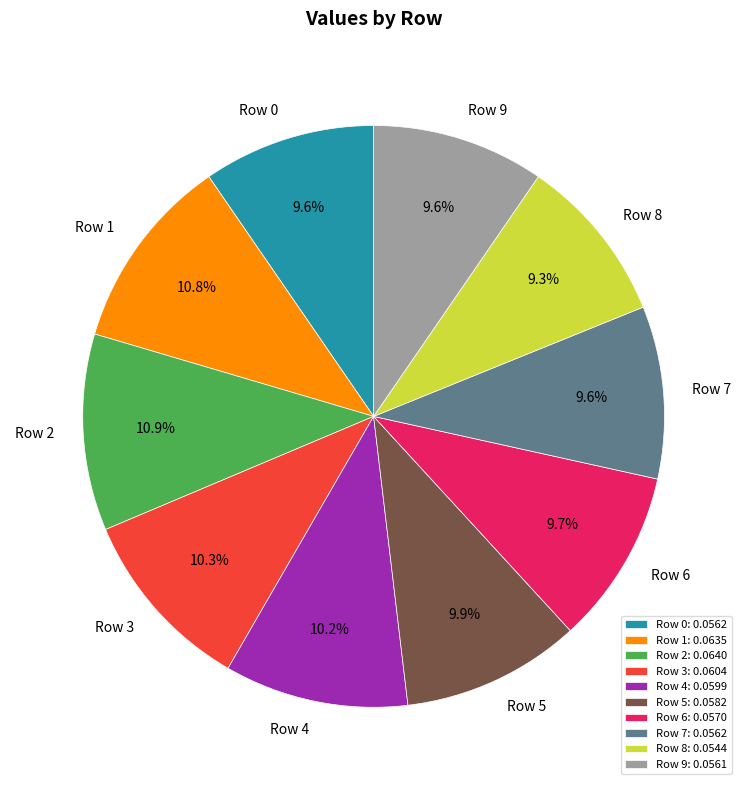

How much of the chart is everything except Row 9?

90.4%